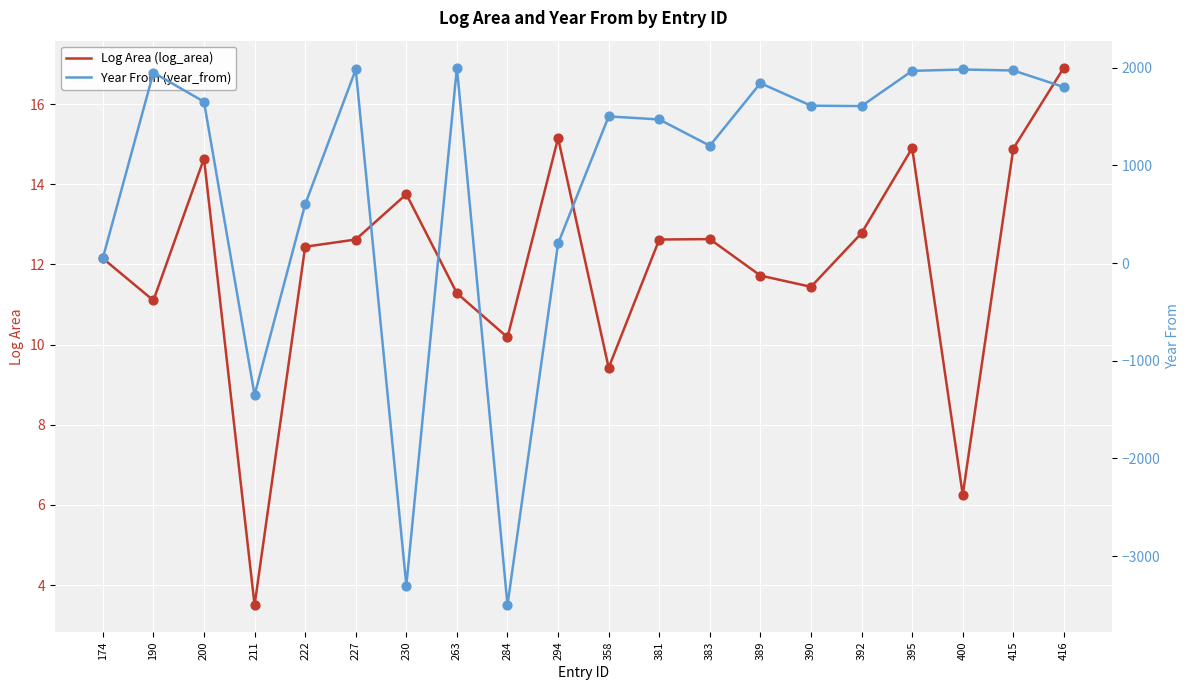

What is the total value across all series at 358?

1509.4